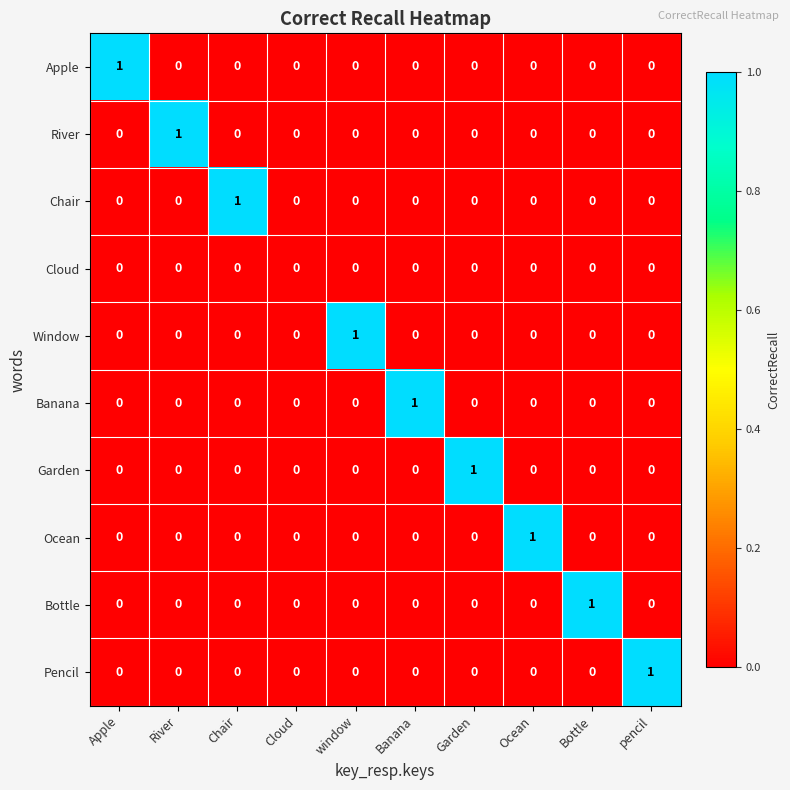

The Pencil series shows 0 at River. True or false?

True